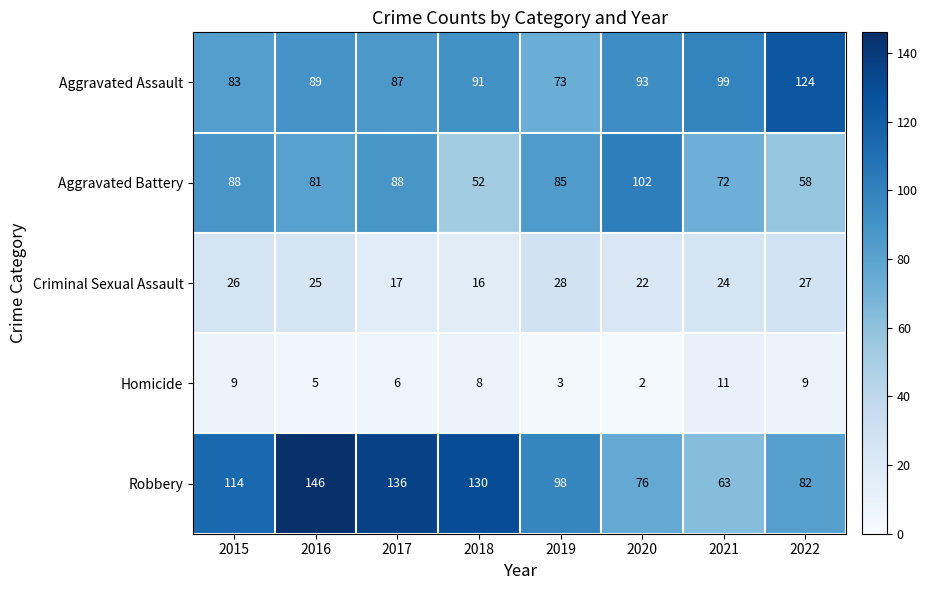

True or false: Aggravated Assault has a value of 124 at 2022.

True